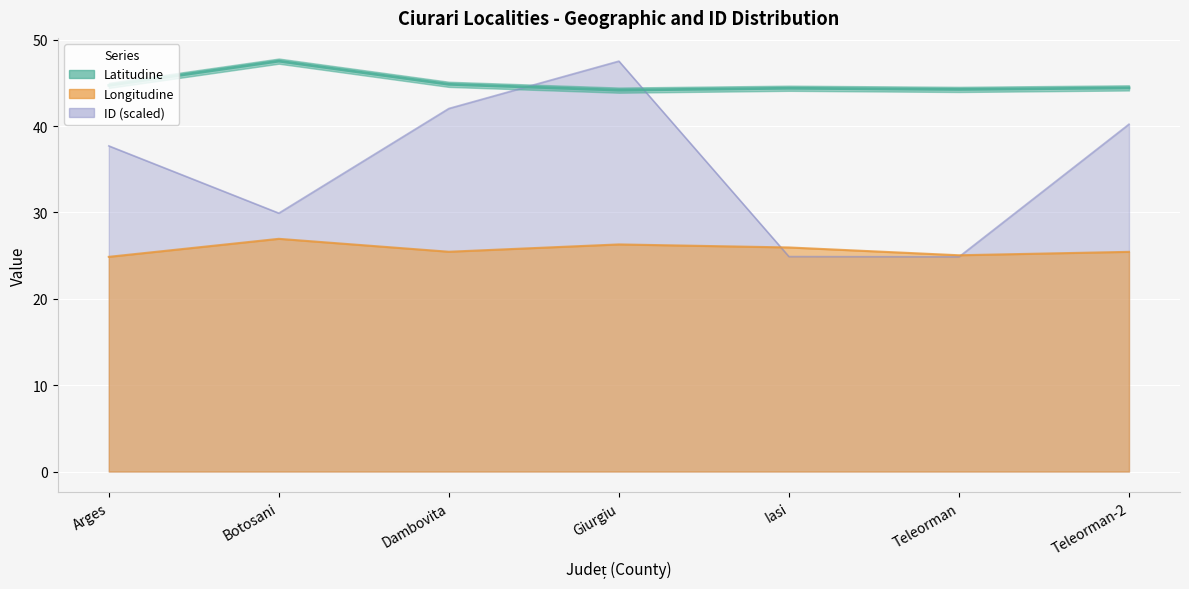

Reading left to right, extract all data points from this chart.

Latitudine: Arges=44.7	Botosani=47.5	Dambovita=44.8	Giurgiu=44.2	Iasi=44.4	Teleorman=44.3	Teleorman-2=44.4
Longitudine: Arges=24.9	Botosani=27.0	Dambovita=25.5	Giurgiu=26.3	Iasi=26.0	Teleorman=25.0	Teleorman-2=25.4
ID: Arges=37.7	Botosani=29.9	Dambovita=42.0	Giurgiu=47.5	Iasi=24.9	Teleorman=24.9	Teleorman-2=40.2